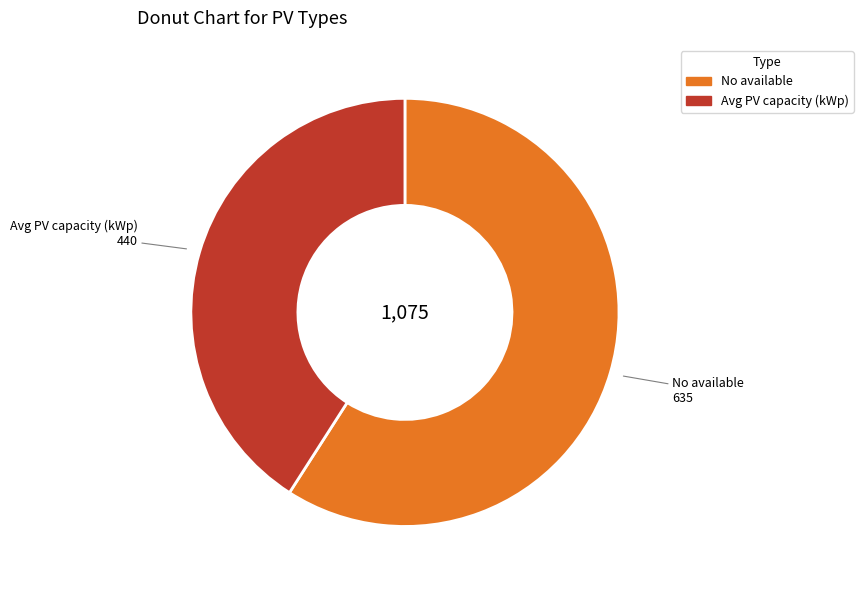

Do Avg PV capacity (kWp) and No available together represent more than half of the pie?

Yes